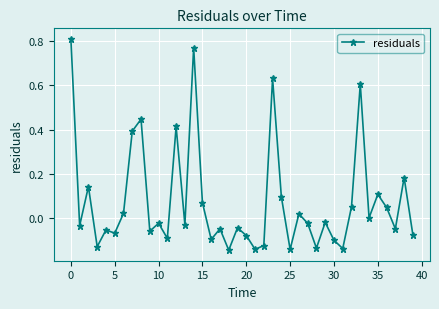

What is the difference between the maximum and minimum values?

1.0